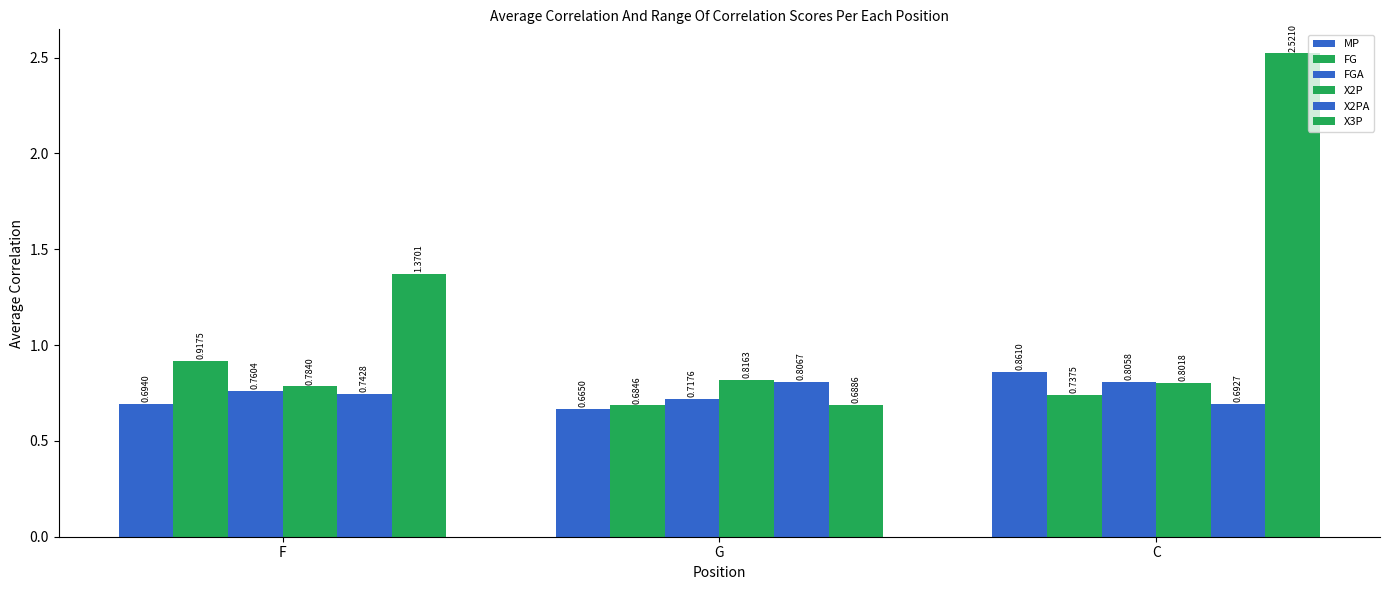

Are the bars horizontal?

No